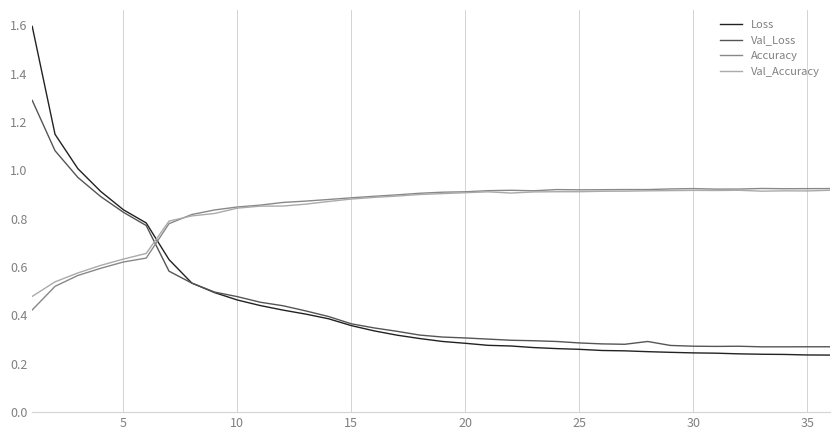

Which series has the largest range (max minus min)?

Loss